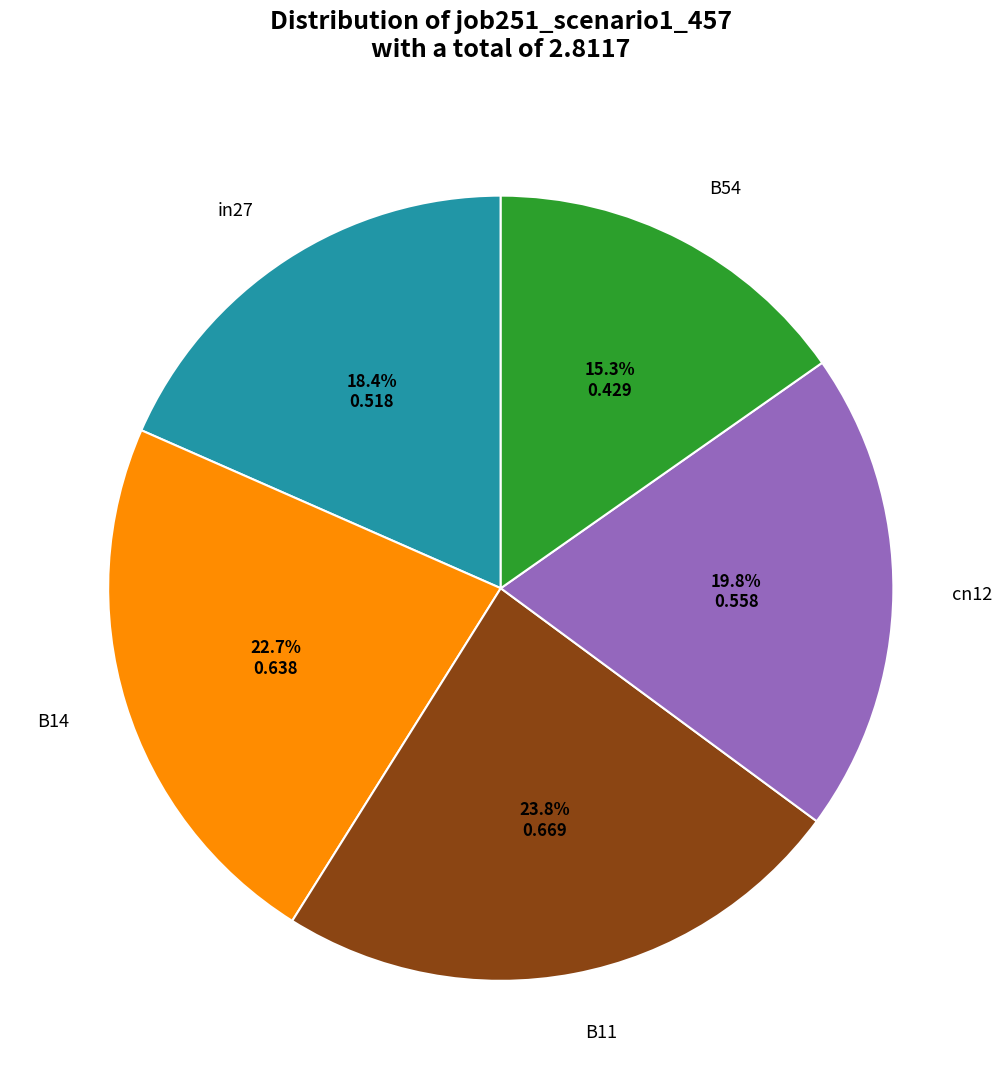

Which category has the biggest portion of the pie?

B11